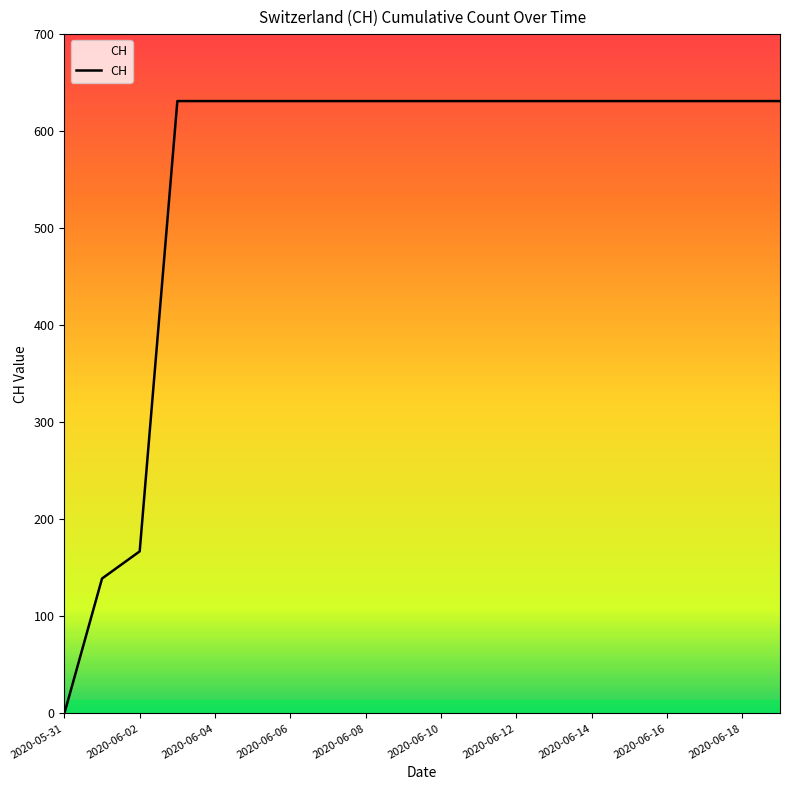

What is the maximum value shown in the chart?

631